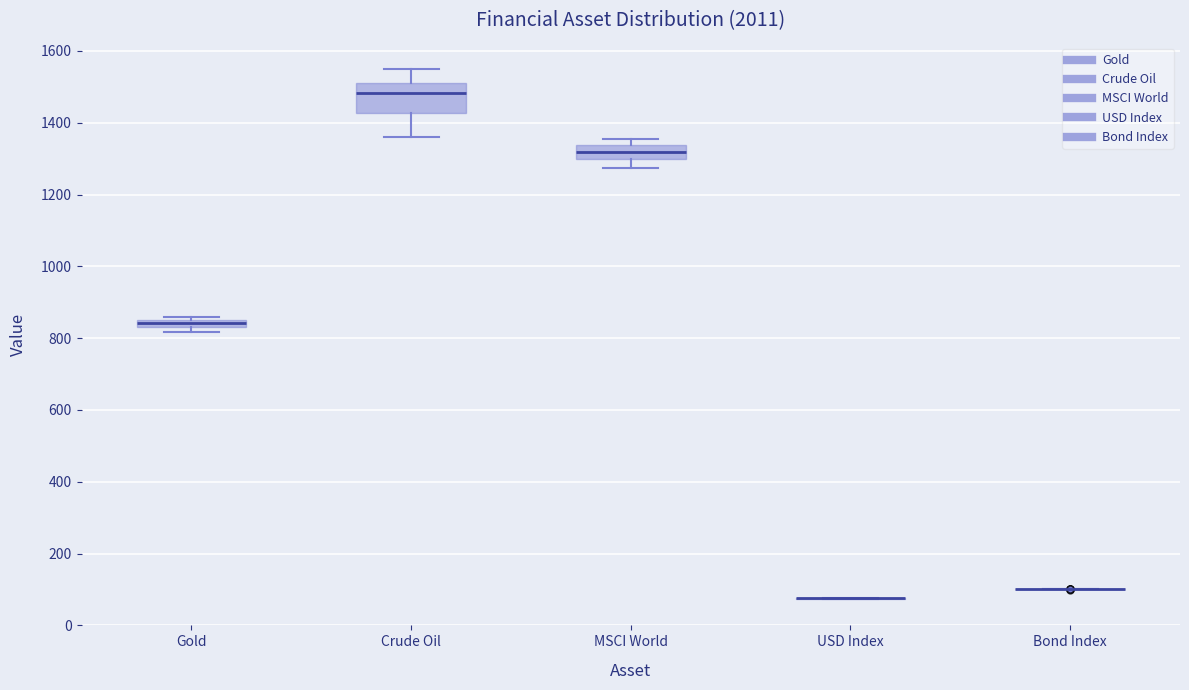

Comparing the boxes themselves (not the whiskers), which one is the tallest?

Crude Oil